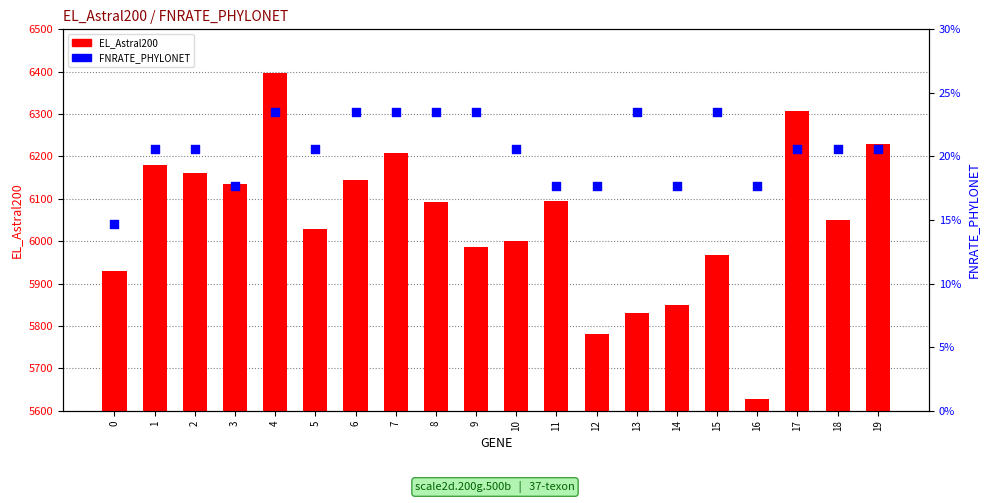

Which series reaches the minimum Y coordinate?

FNRATE_PHYLONET